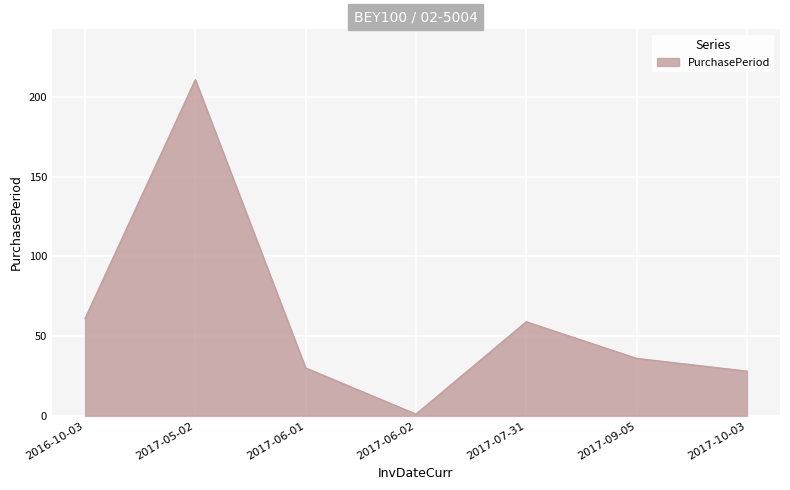

What is the difference between the second highest and minimum values?

60